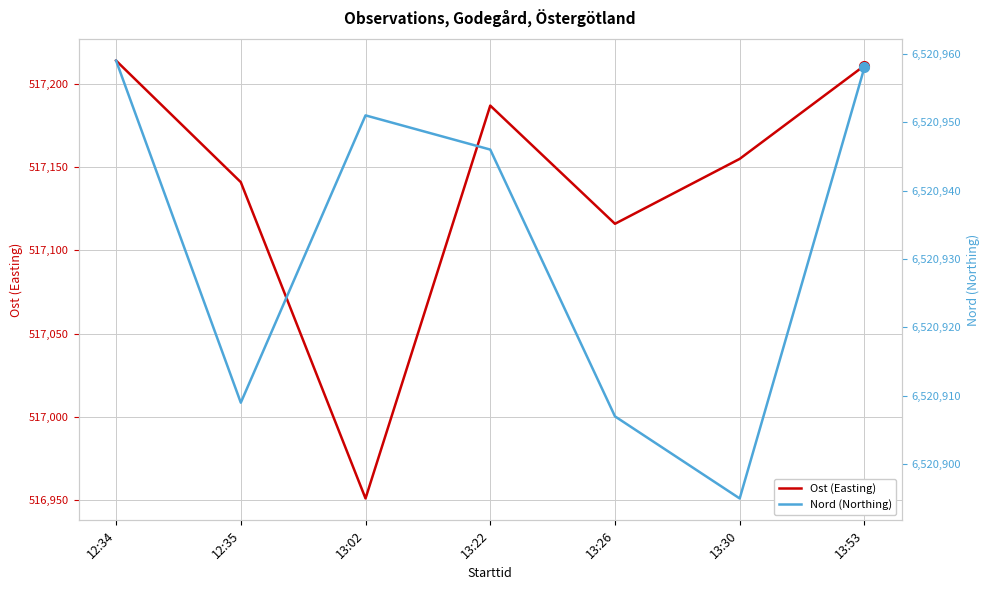

True or false: Nord (Northing) has a value of 2443799 at 12:35.

False